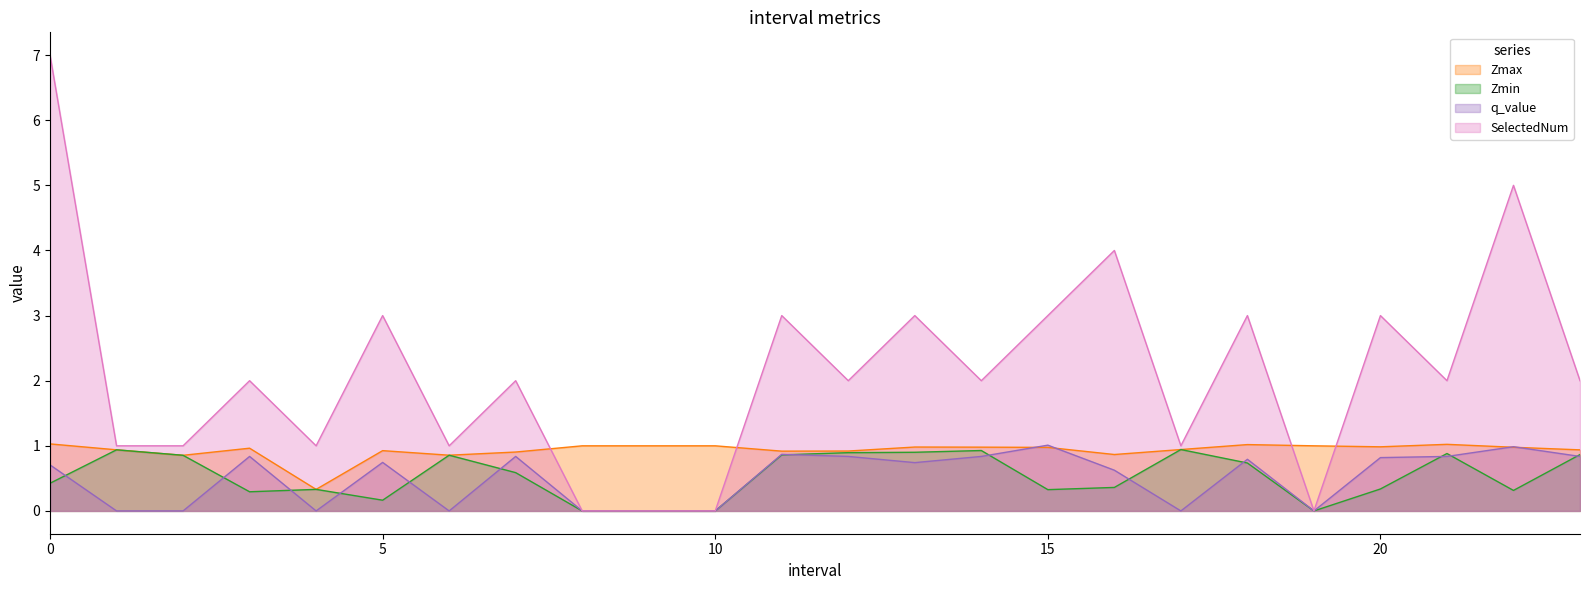

True or false: Zmax and Zmin intersect in this chart.

False